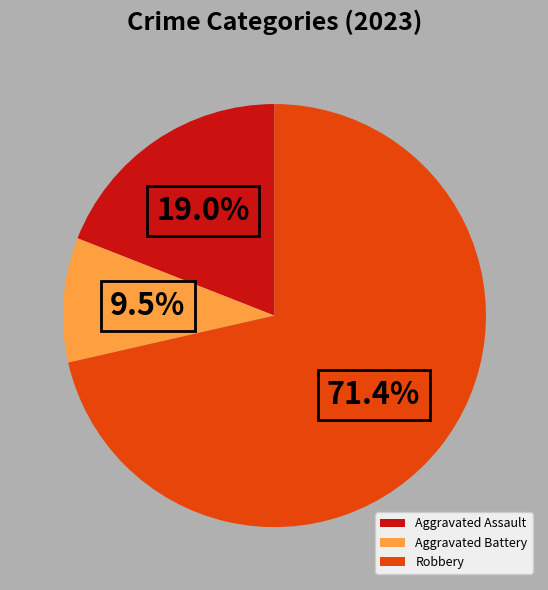

To the nearest percent, what is the difference between the largest and smallest slice percentages?

62%